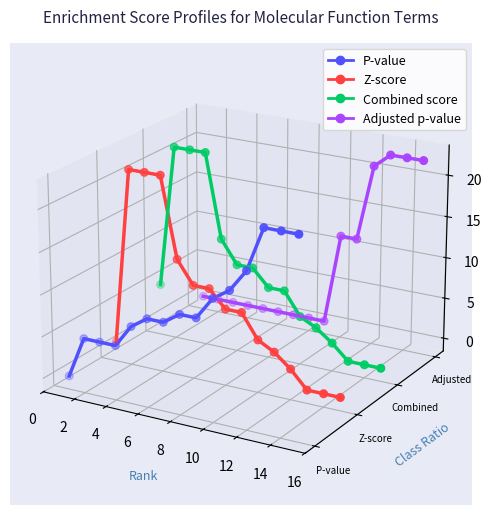

Is the value of Adjusted p-value at 14 greater than the value of Z-score at 13?

Yes